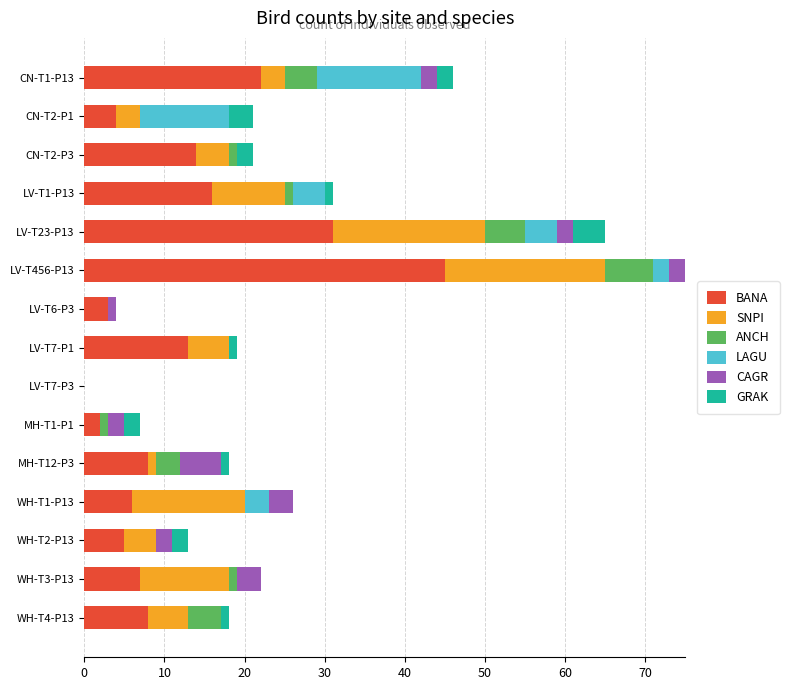

At which label does BANA reach its peak?

LV-T456-P13